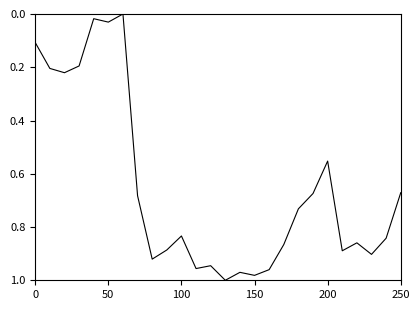

Does the chart have visible grid lines?

No